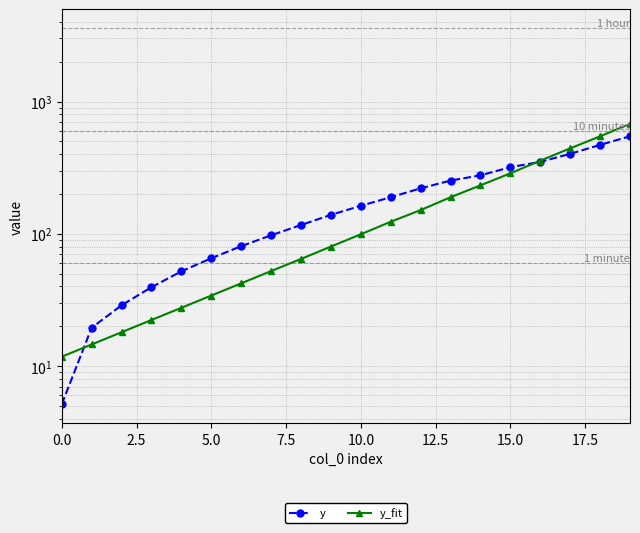

What position from the left is 0.0?

1